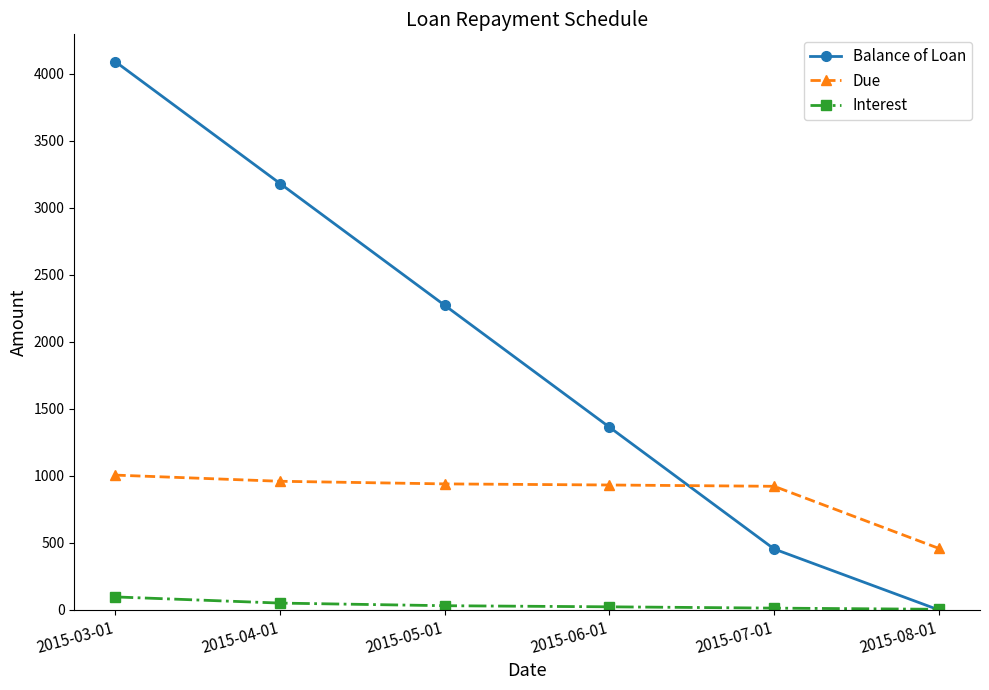

At how many categories does at least one series exceed 1430?

3